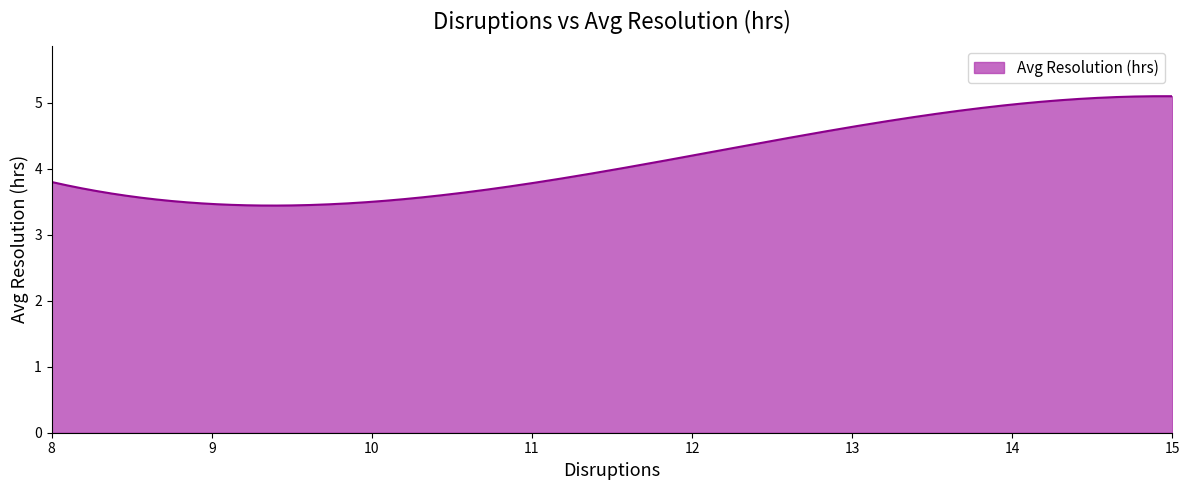

What is the maximum value shown in the chart?

5.1